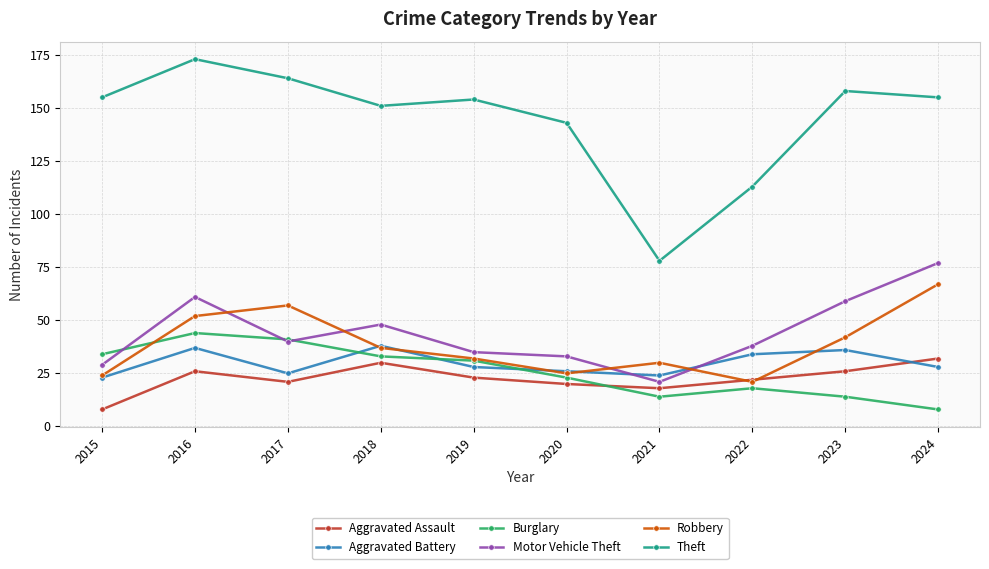

Where is the first local minimum for Aggravated Assault?

2017